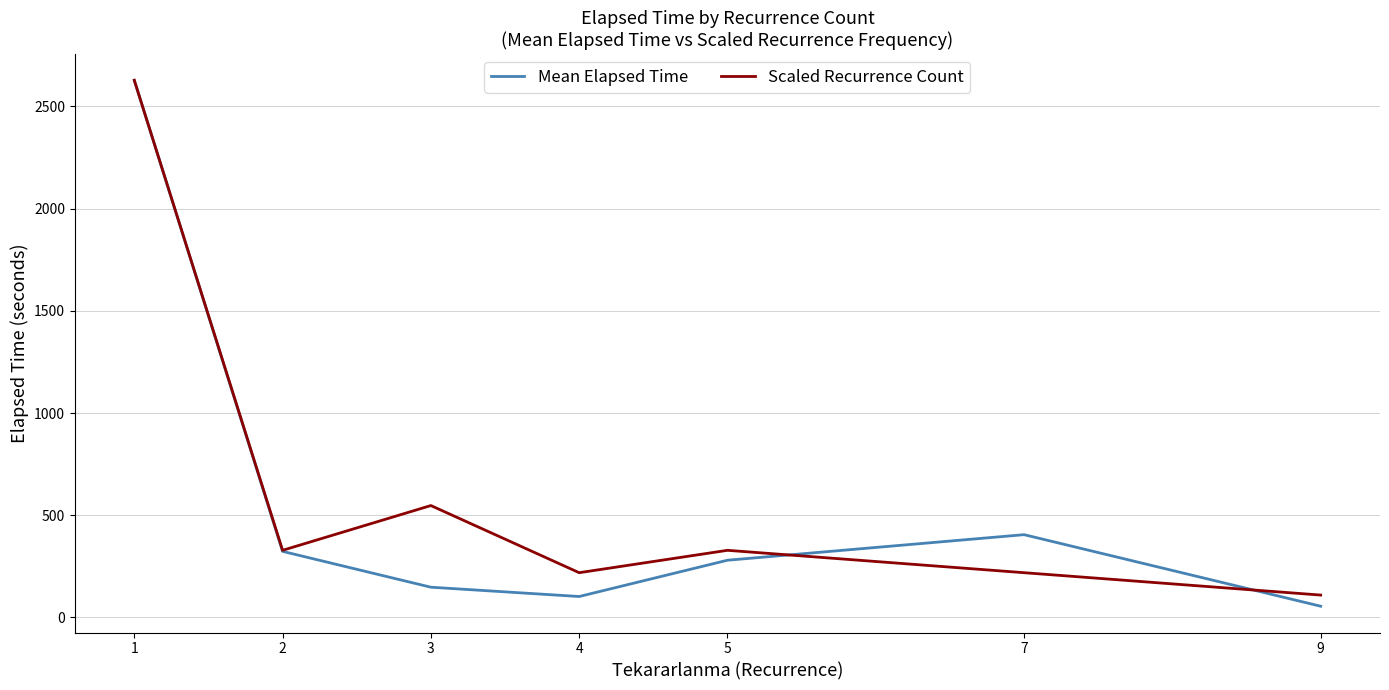

At 7, list the series in order from smallest to largest.

Scaled Recurrence Count, Mean Elapsed Time